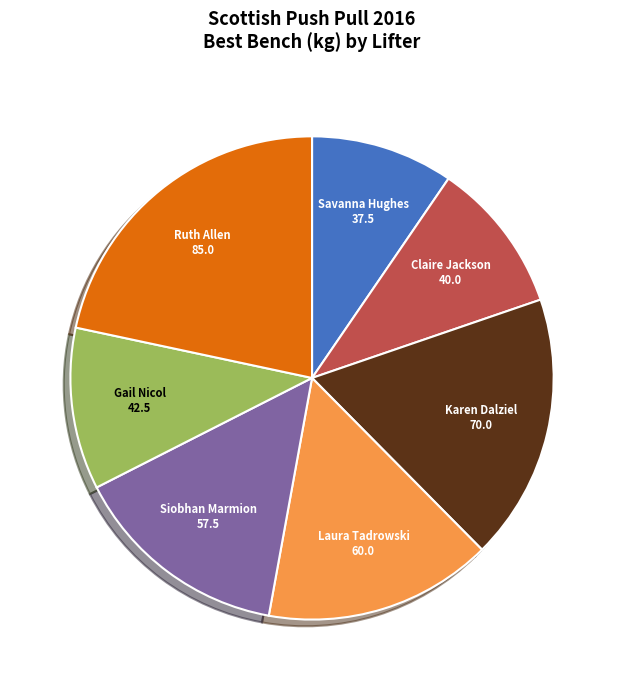

Does any single category account for the majority?

No